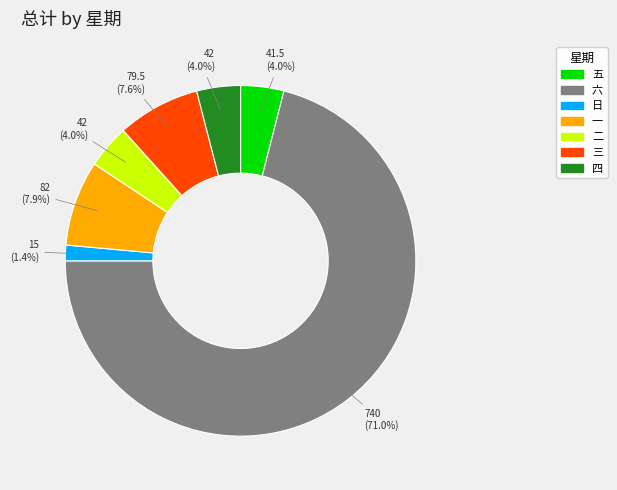

Is there a majority slice in this chart?

Yes